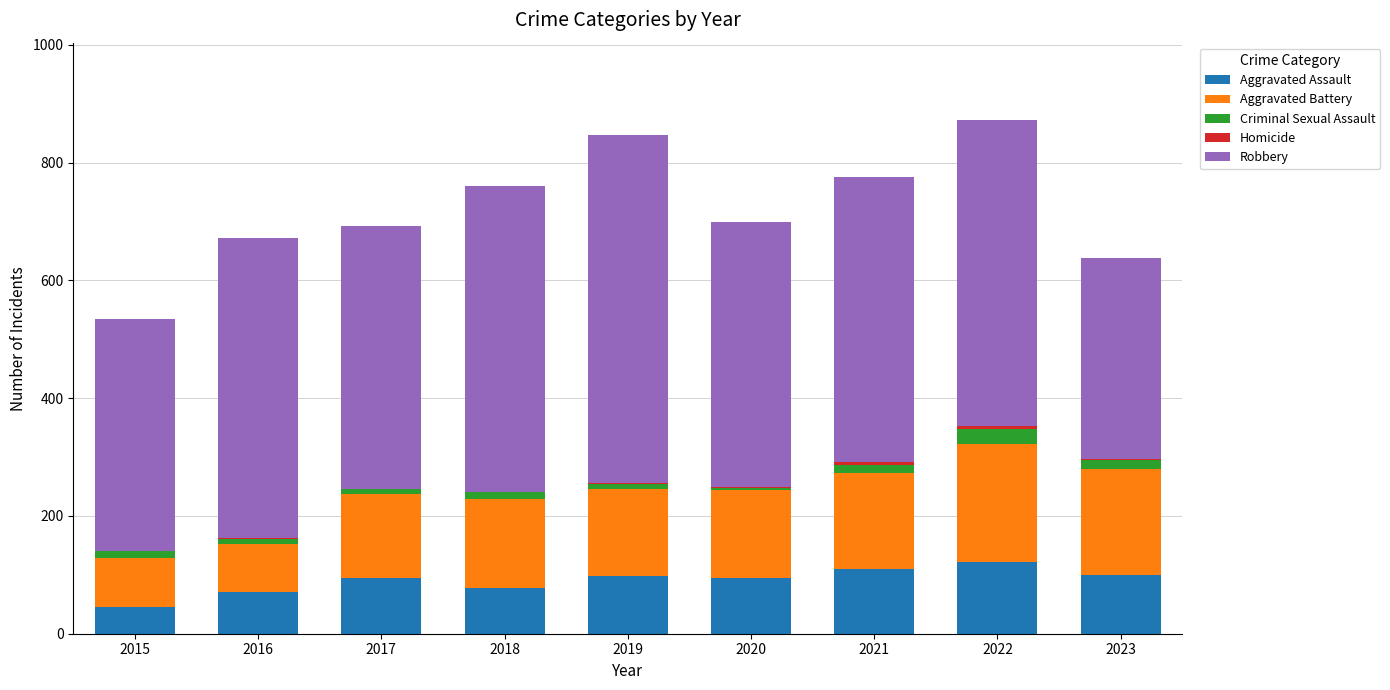

The Aggravated Assault series shows 95 at 2017. True or false?

True